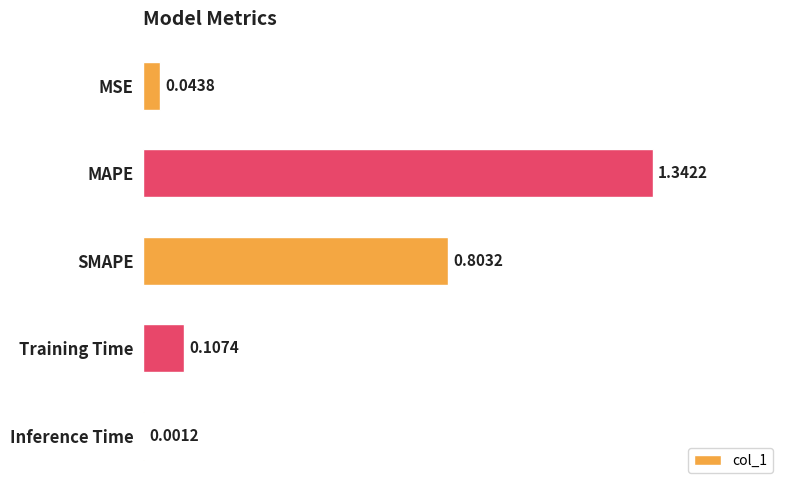

What is the sum of all values?

2.3